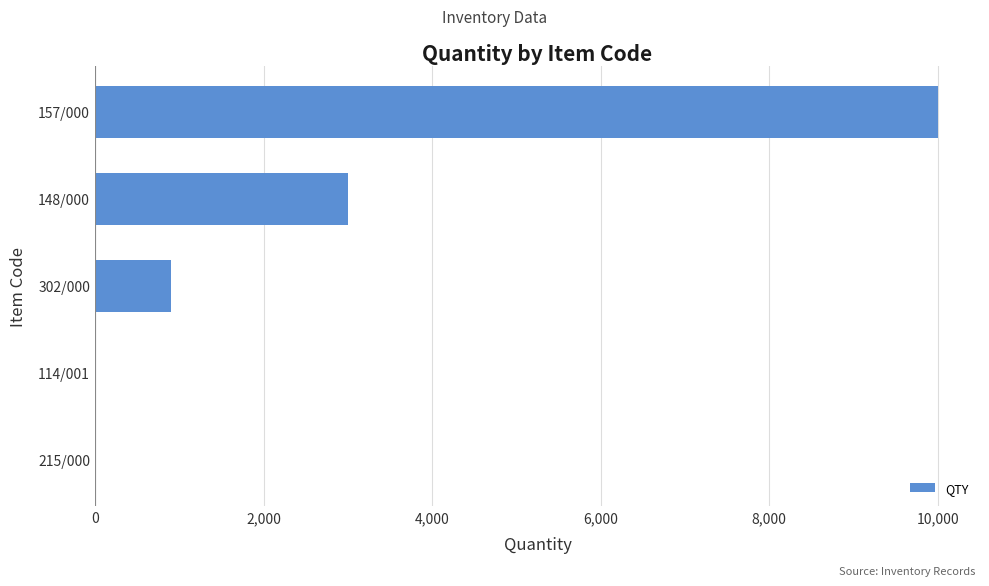

What is the greatest value displayed?

10000